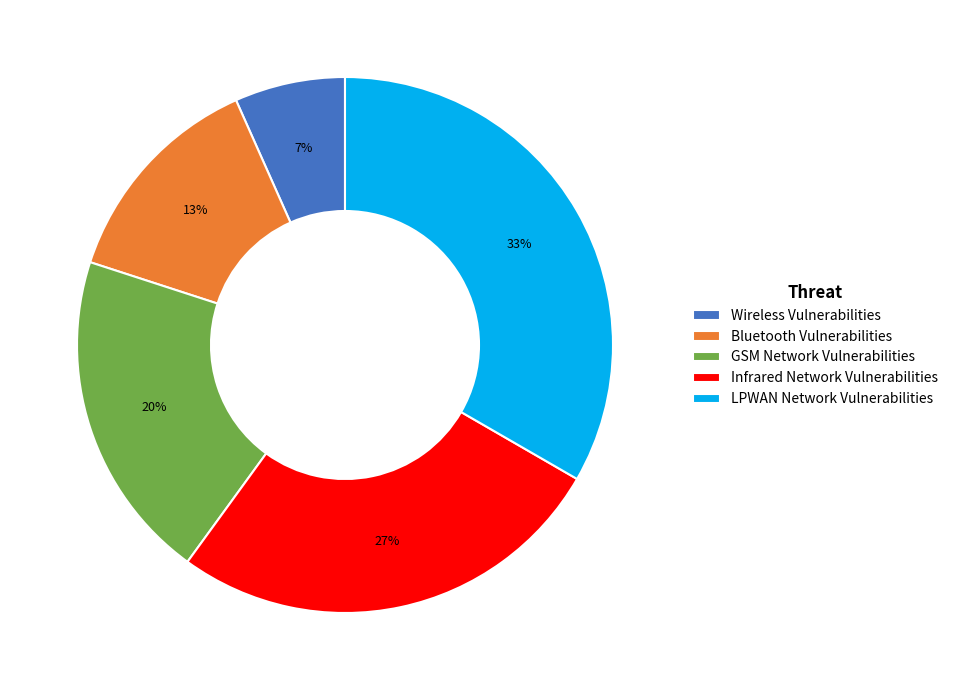

What is the ratio of the value at Infrared Network Vulnerabilities to the value at LPWAN Network Vulnerabilities?

0.8